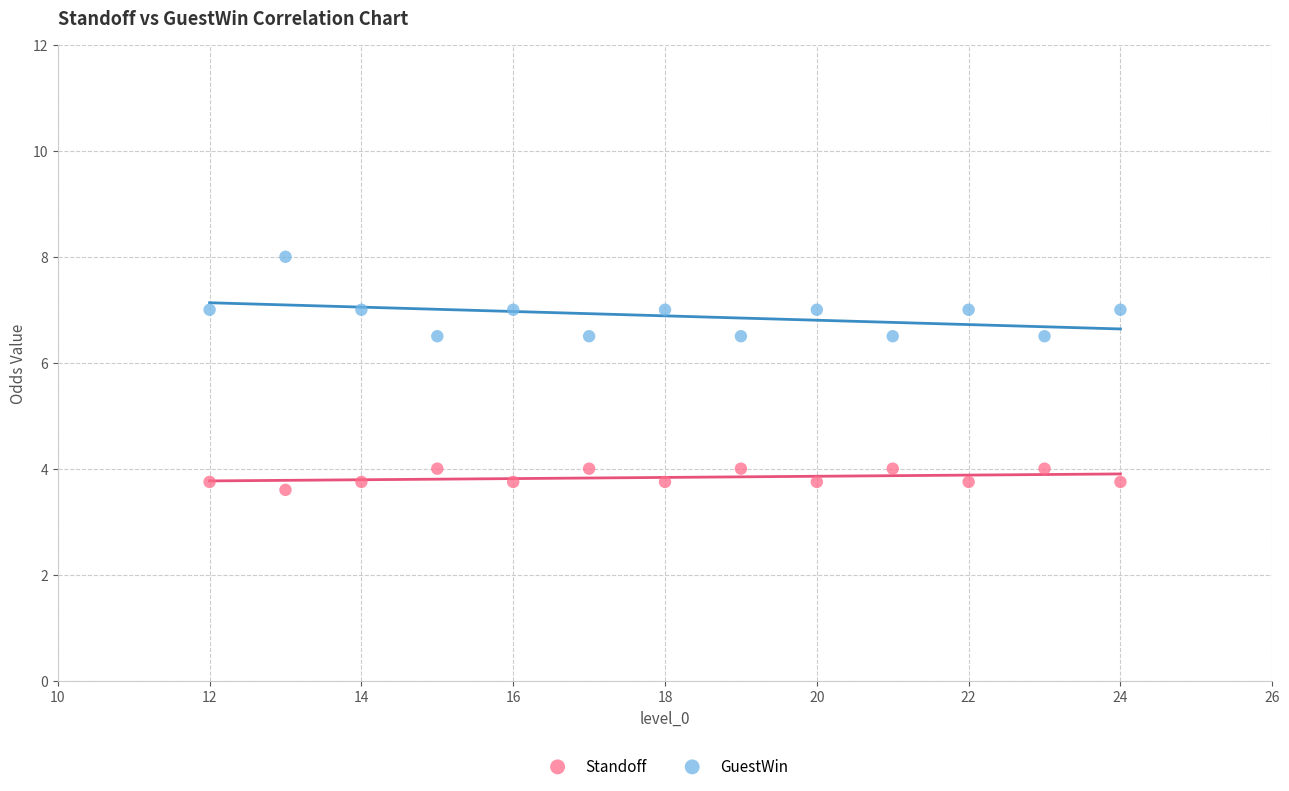

What are all the series names shown in the legend?

Standoff, GuestWin